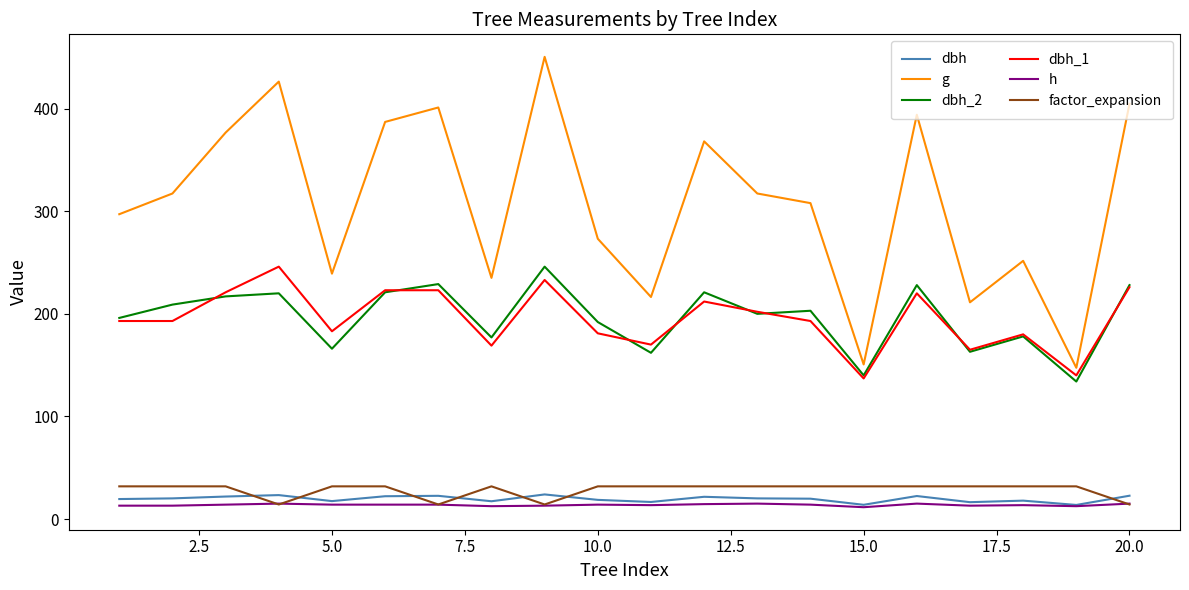

True or false: dbh_1 has more than 1 points higher than both neighbors.

True